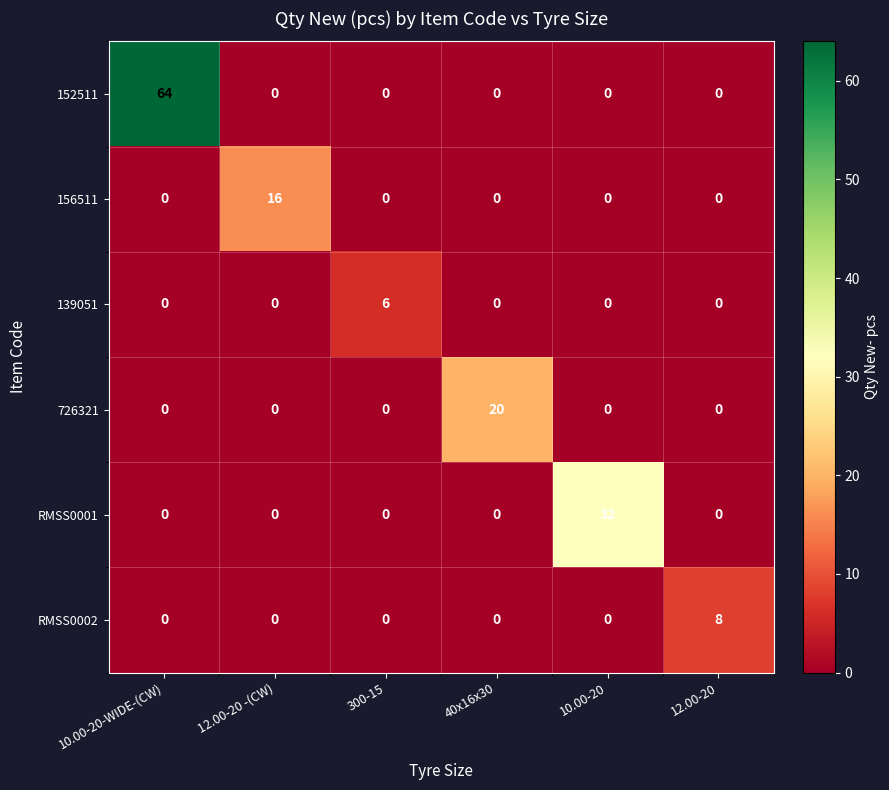

What is the spread (max minus min) of values at 10.00-20?

32